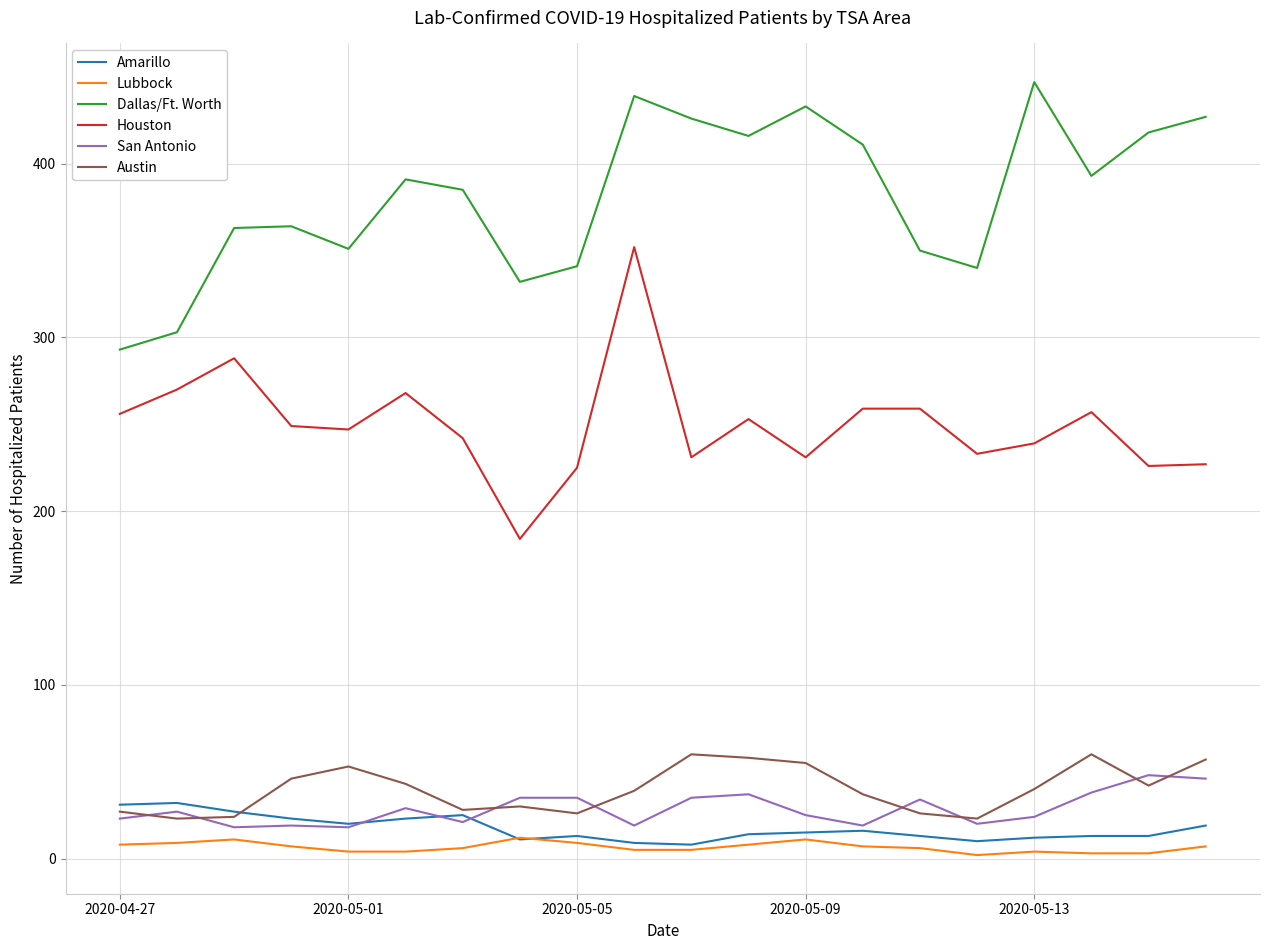

What is the greatest value displayed?

447